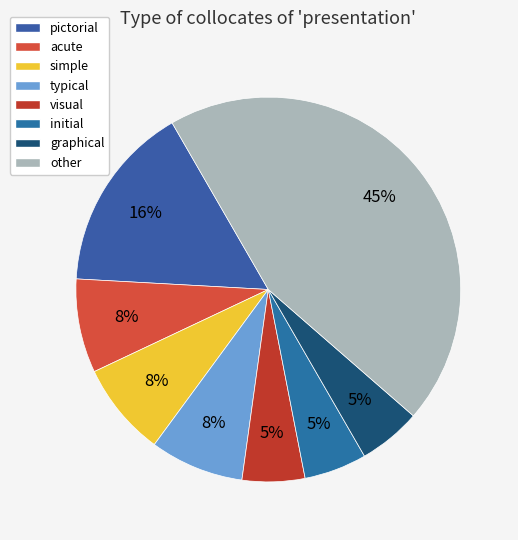

What percentage is NOT represented by acute?

92.1%